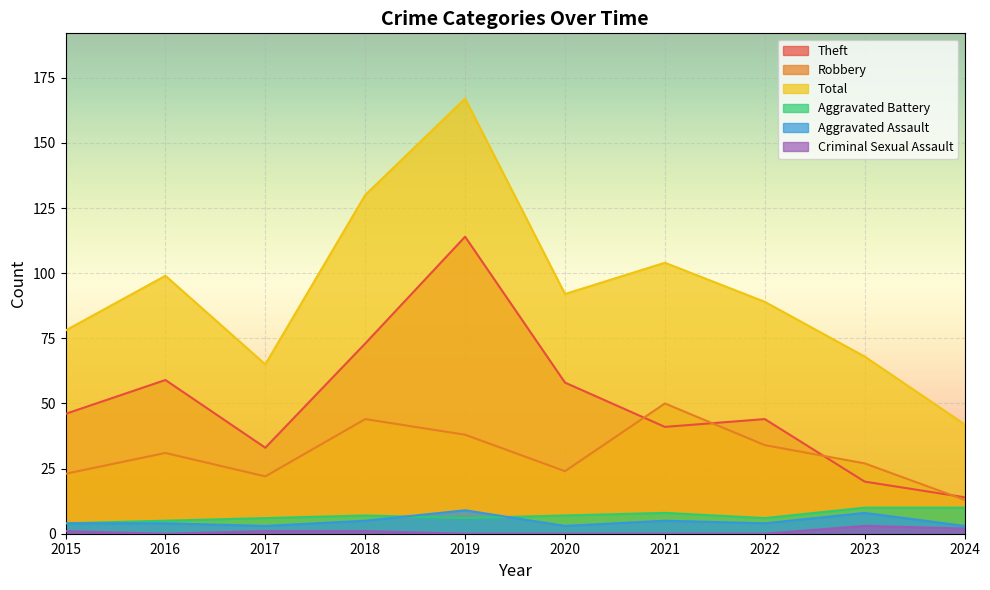

True or false: Criminal Sexual Assault and Aggravated Battery cross at least once.

False